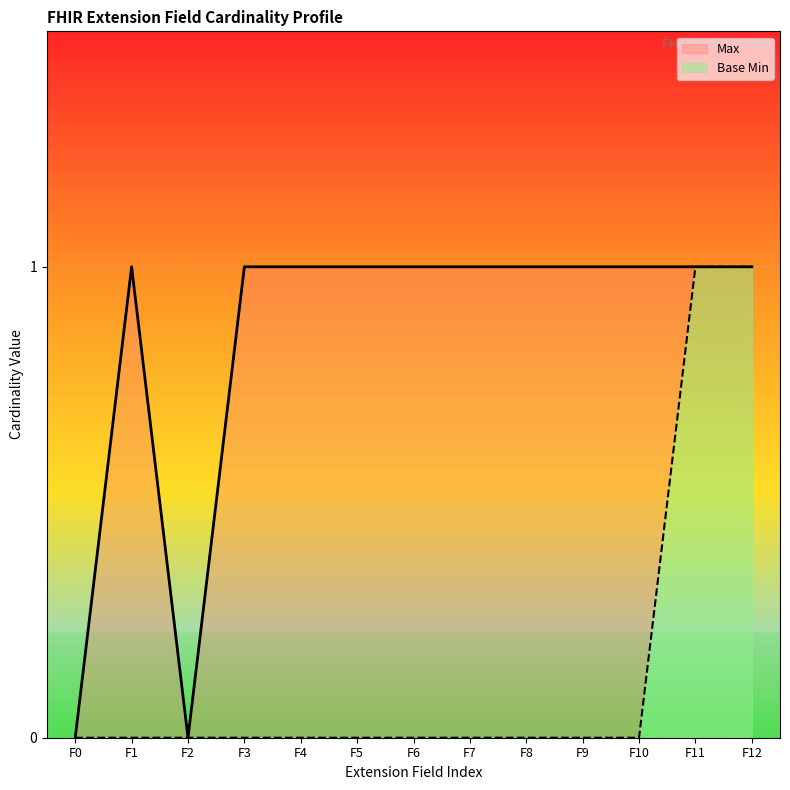

The value of Max at Extension.extension:capacityUpdateDate is 1. True or false?

False